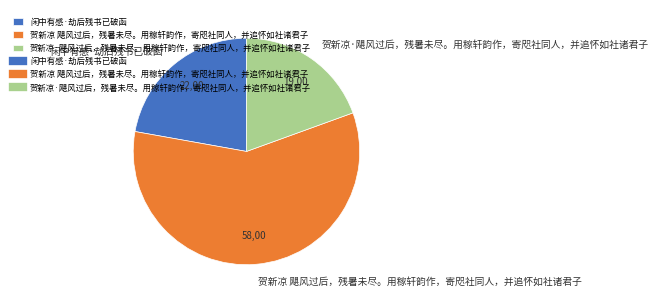

How many segments does this pie chart have?

3